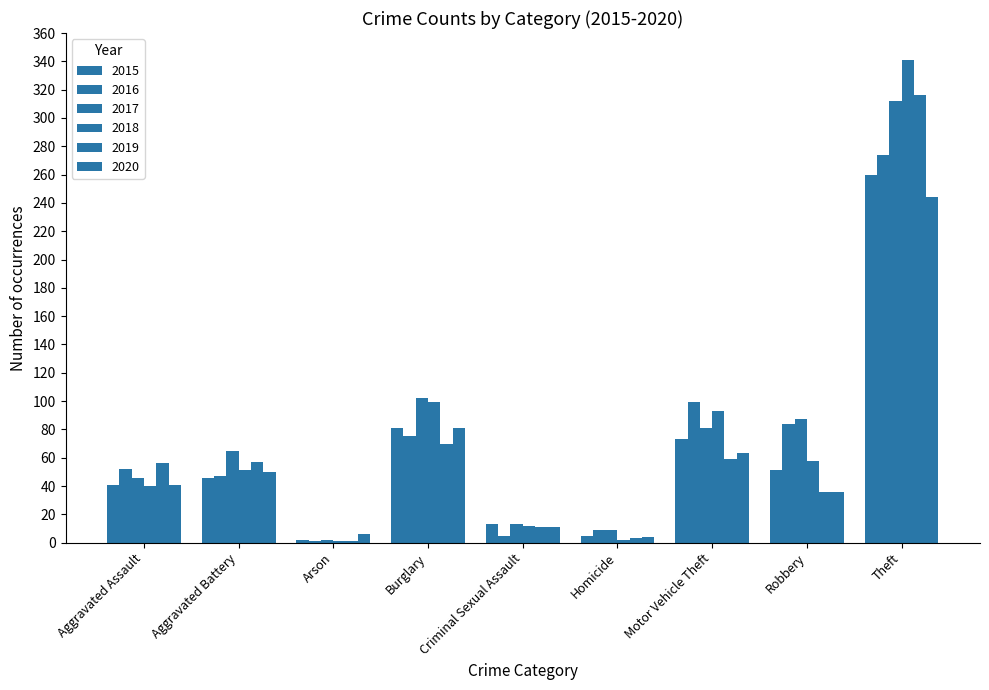

Reading right to left, list all the values displayed in this chart.

2015: 260	51	73	5	13	81	2	46	41
2016: 274	84	99	9	5	75	1	47	52
2017: 312	87	81	9	13	102	2	65	46
2018: 341	58	93	2	12	99	1	51	40
2019: 316	36	59	3	11	70	1	57	56
2020: 244	36	63	4	11	81	6	50	41